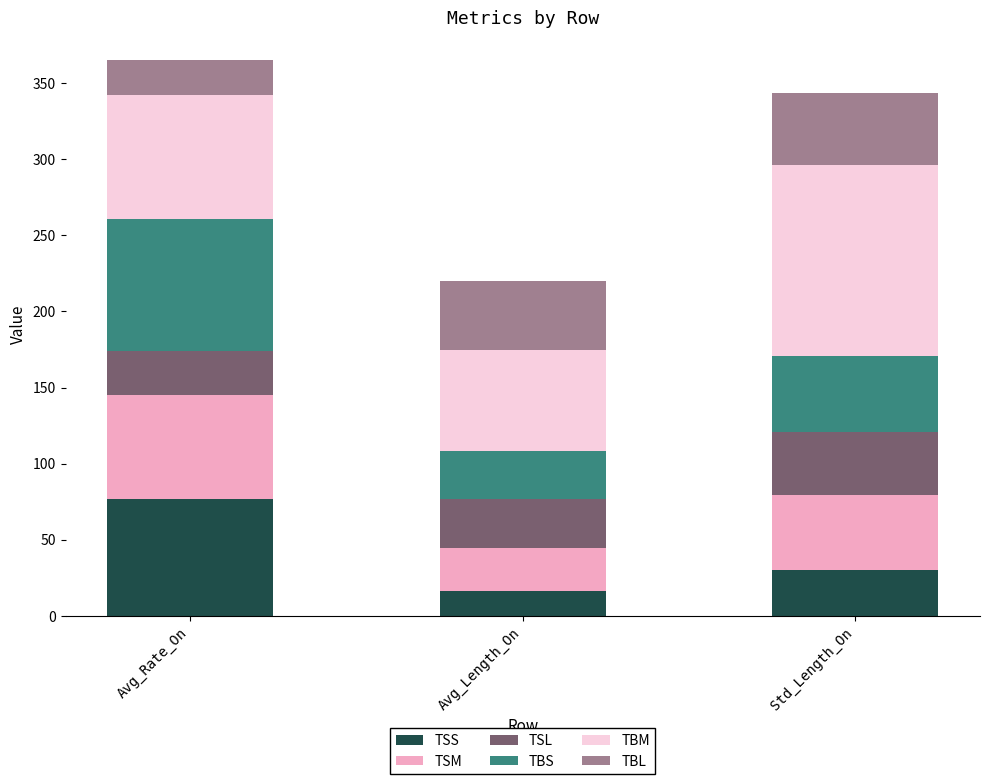

Which category has the highest value in the TSS series?

Avg_Rate_On